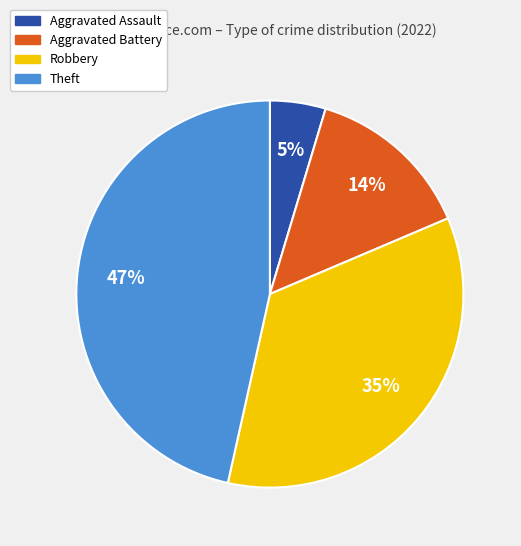

Which category has the smallest portion of the pie?

Aggravated Assault